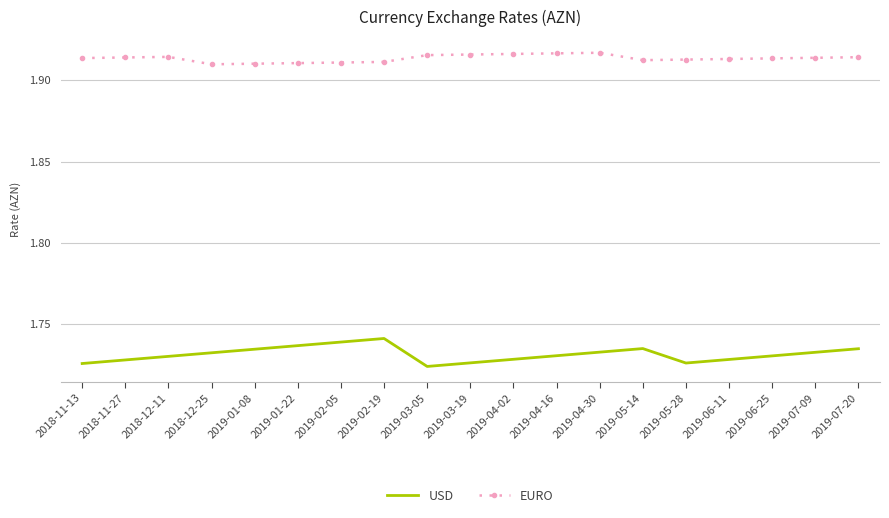

How many interior local peaks does the USD series have?

2